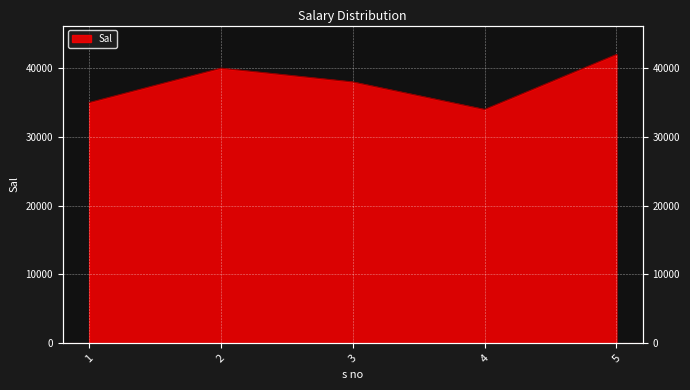

What is the value of the 3rd point from the left?

38000